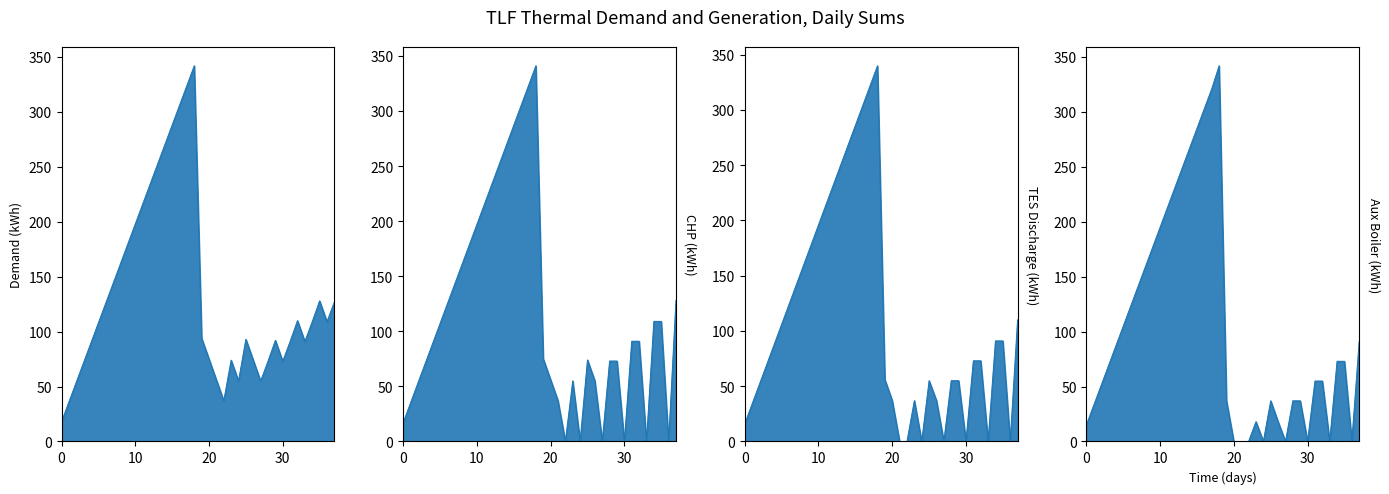

How many data points in CHP (kWh) are above 91?

17